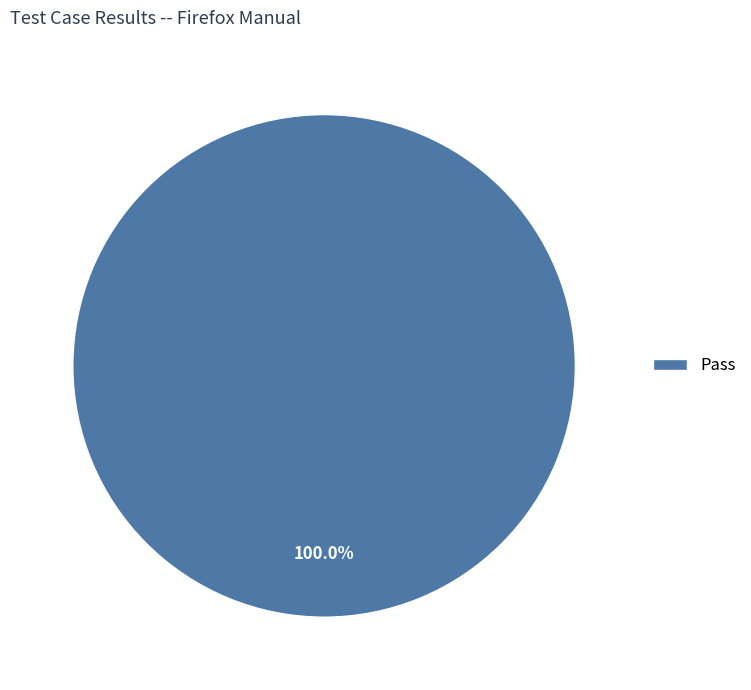

Rank the categories by value from lowest to highest.

Pass